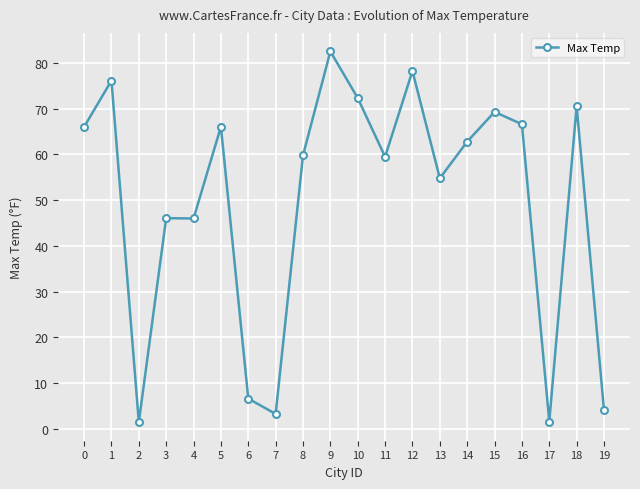

True or false: the data shows 70.6 at 18.

True